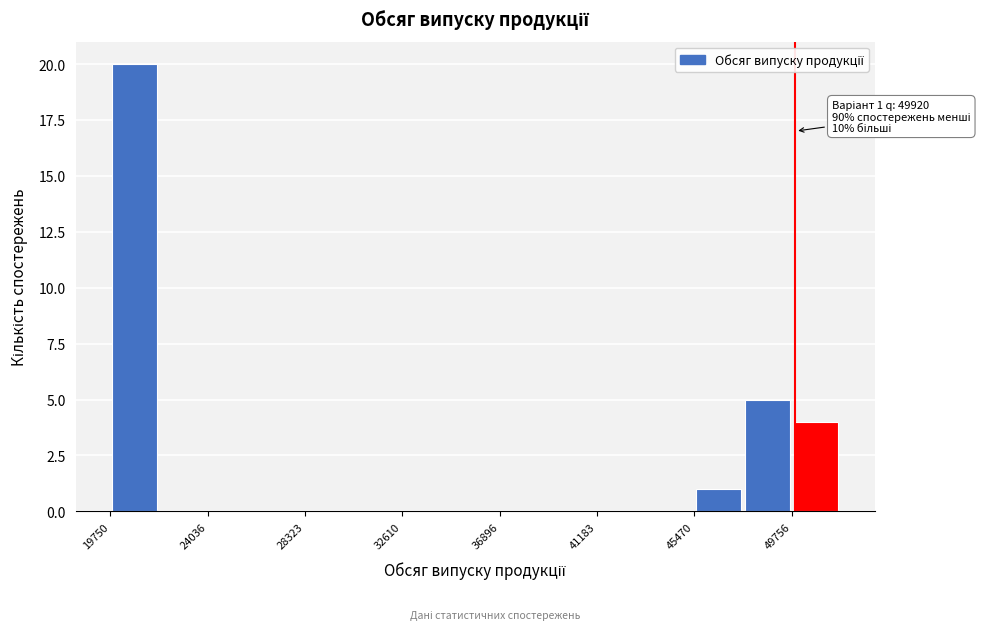

Which range on the x-axis has the tallest bar?

20000 to 22000